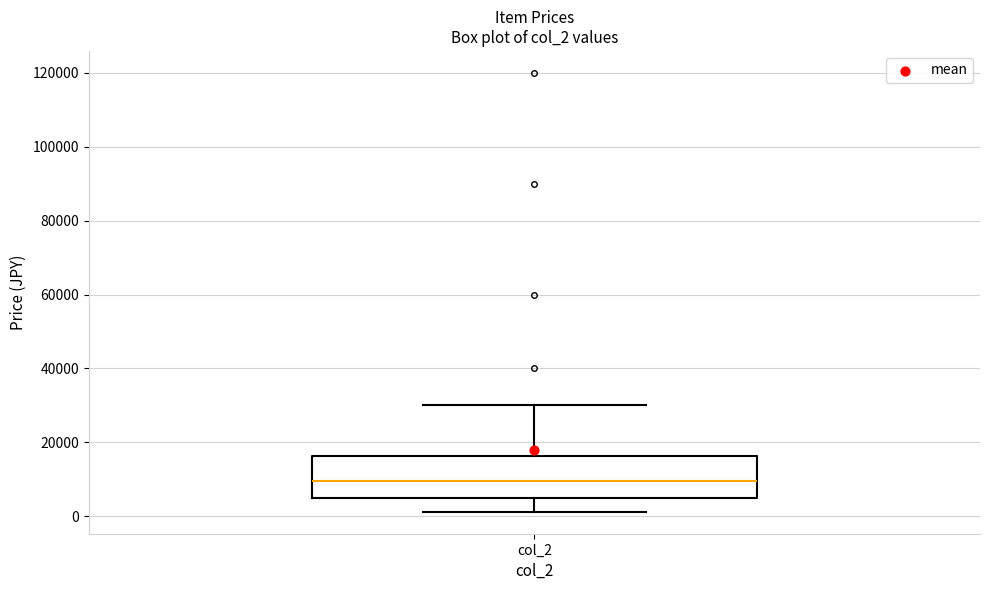

Transcribe this box plot: give where the median line is, the range the box spans, and where the two whiskers end, as read against the y-axis. The values are not printed on the chart, so give them approximately, as read against the axis.

median 10000, box 6000 to 16000, whiskers 2000 to 30000